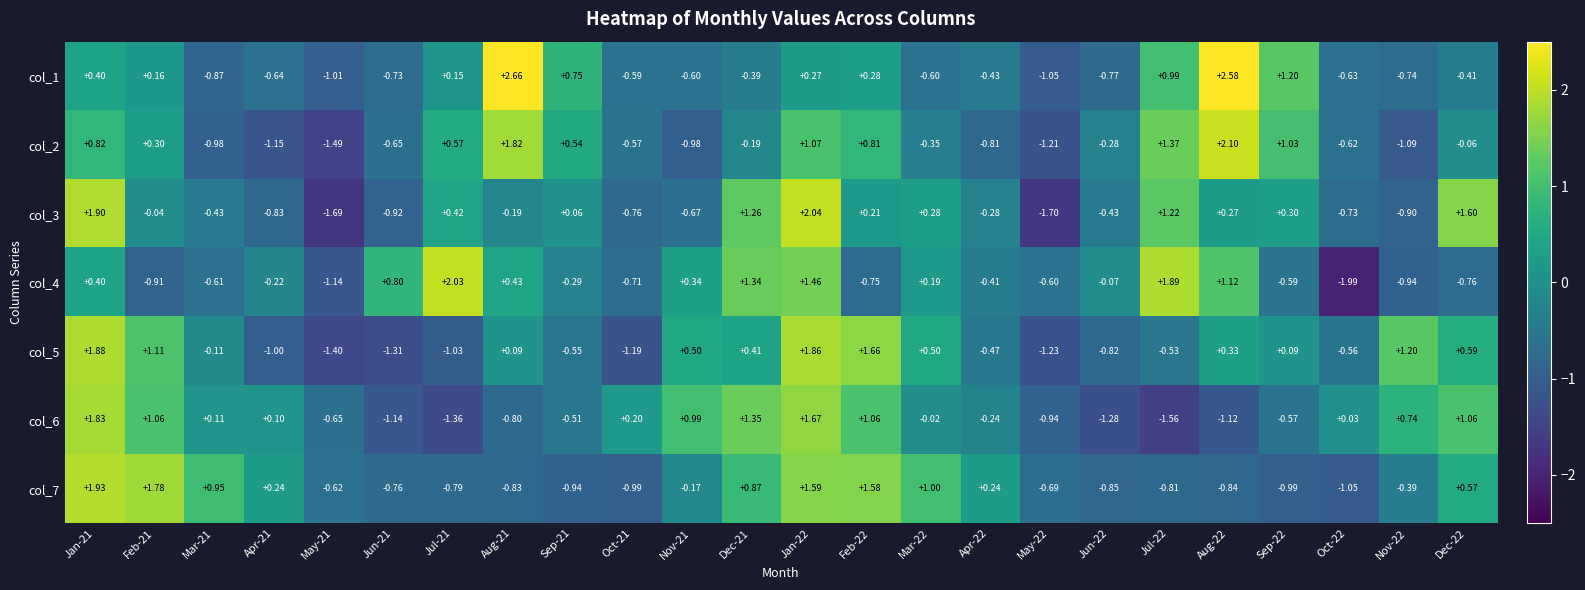

How many data points does each series have?

24